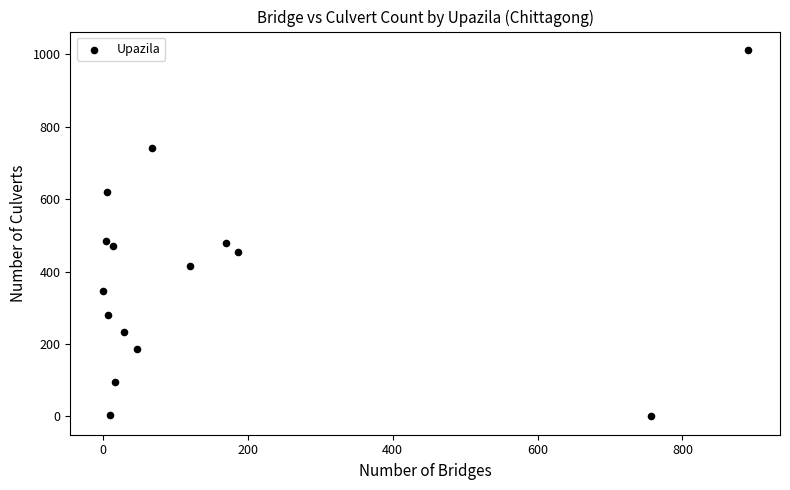

What is the range of Y values (max minus min)?

1012